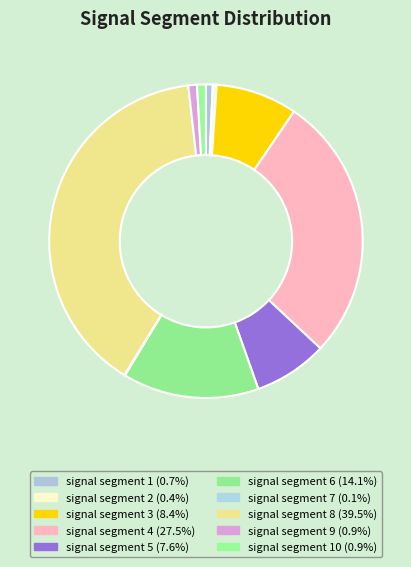

To the nearest percent, what is the average slice percentage?

10%